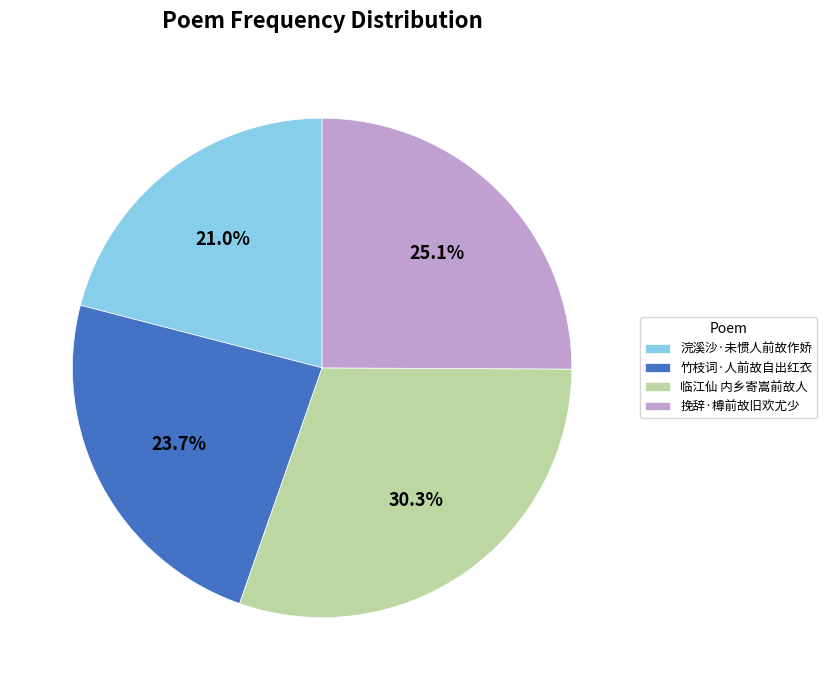

Which has a higher value, 浣溪沙·未惯人前故作娇 or 临江仙 内乡寄嵩前故人?

临江仙 内乡寄嵩前故人